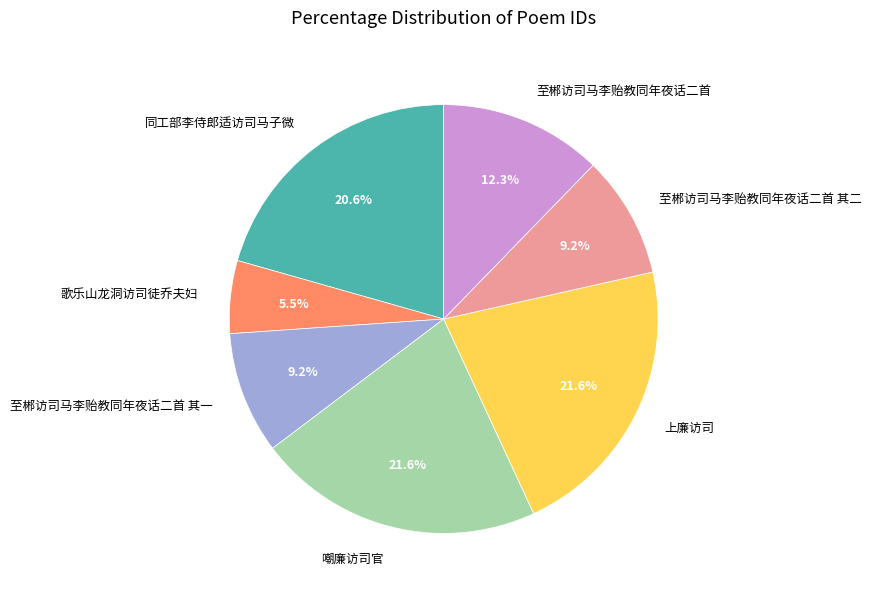

What percentage is the 上廉访司 slice, to the nearest percent?

22%